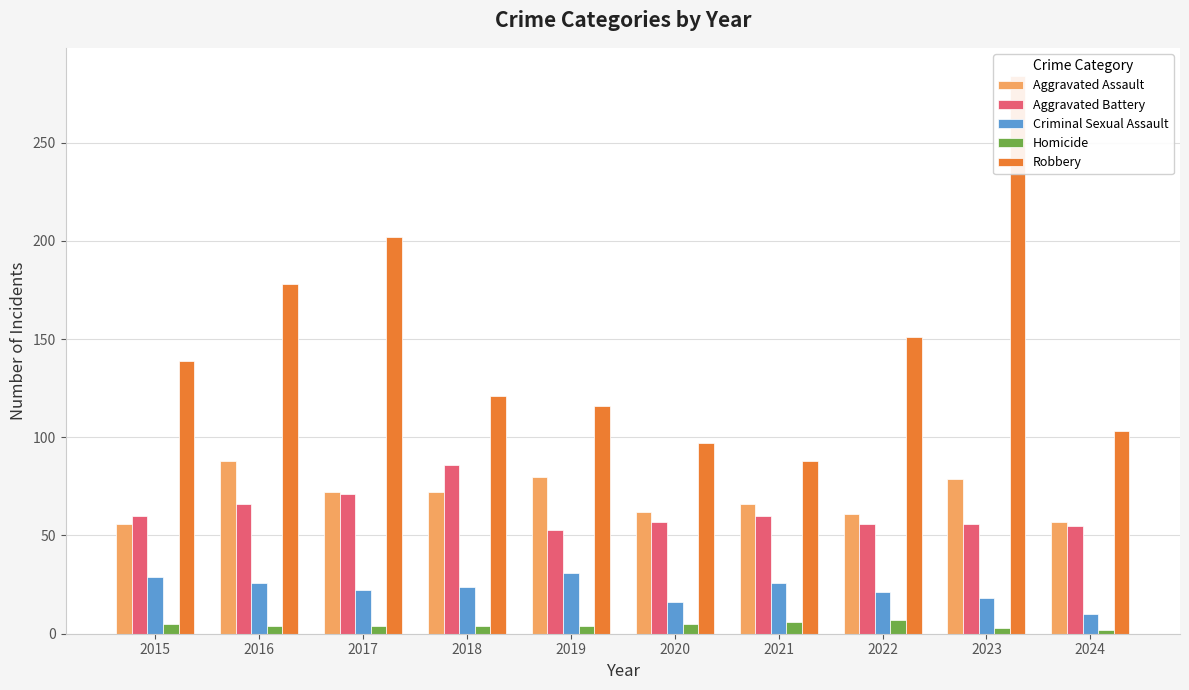

What is the total value across all series at 2019?

284